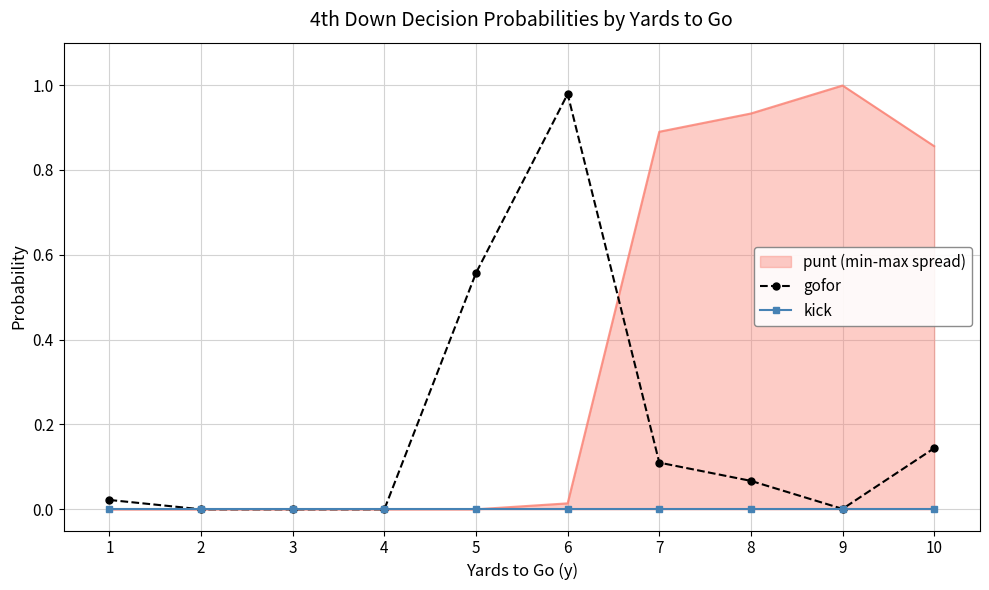

Which series changed the most between 1 and 3?

gofor